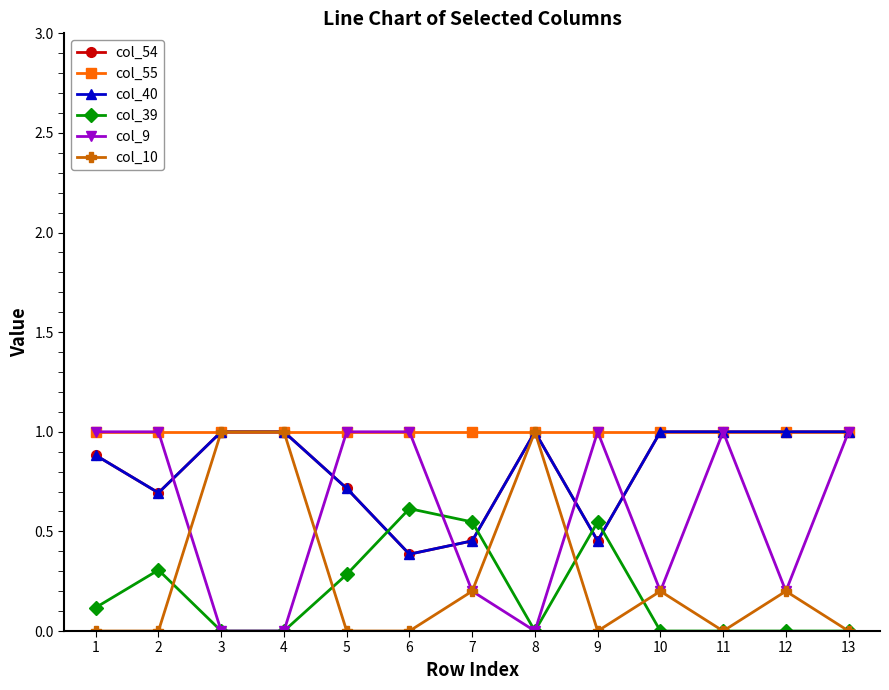

At how many categories does at least one series exceed 0?

13